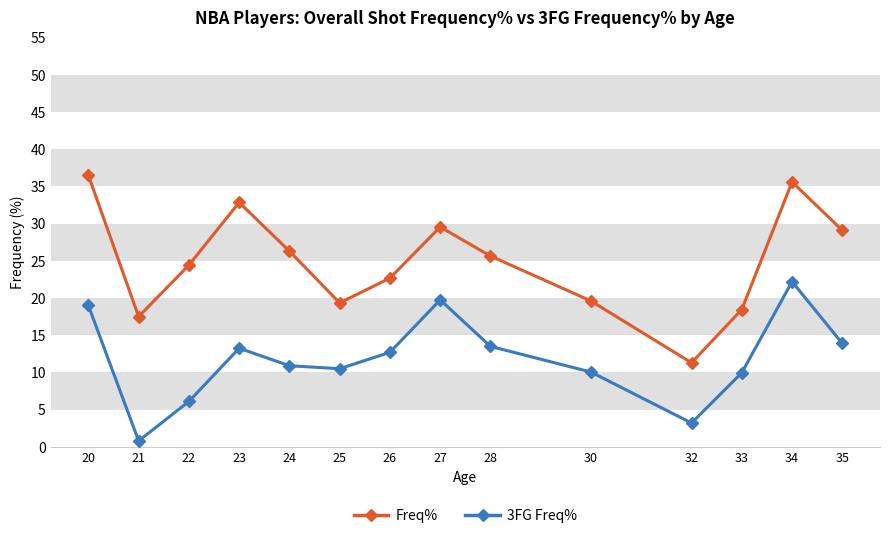

At how many categories does at least one series exceed 12?

13